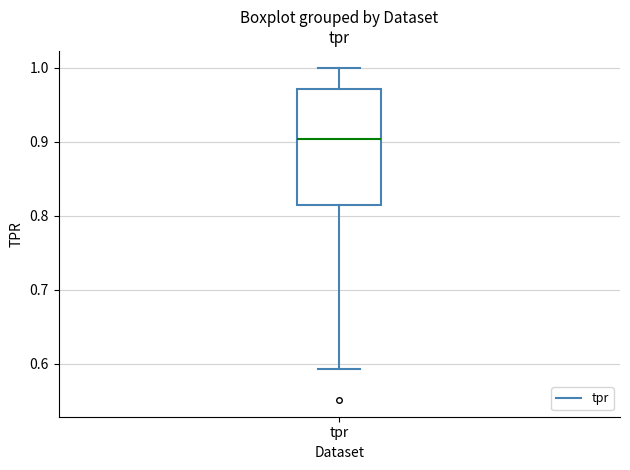

Where does the median line of the box for tpr sit on the y-axis? The values are not printed on the chart, so give them approximately, as read against the axis.

0.90